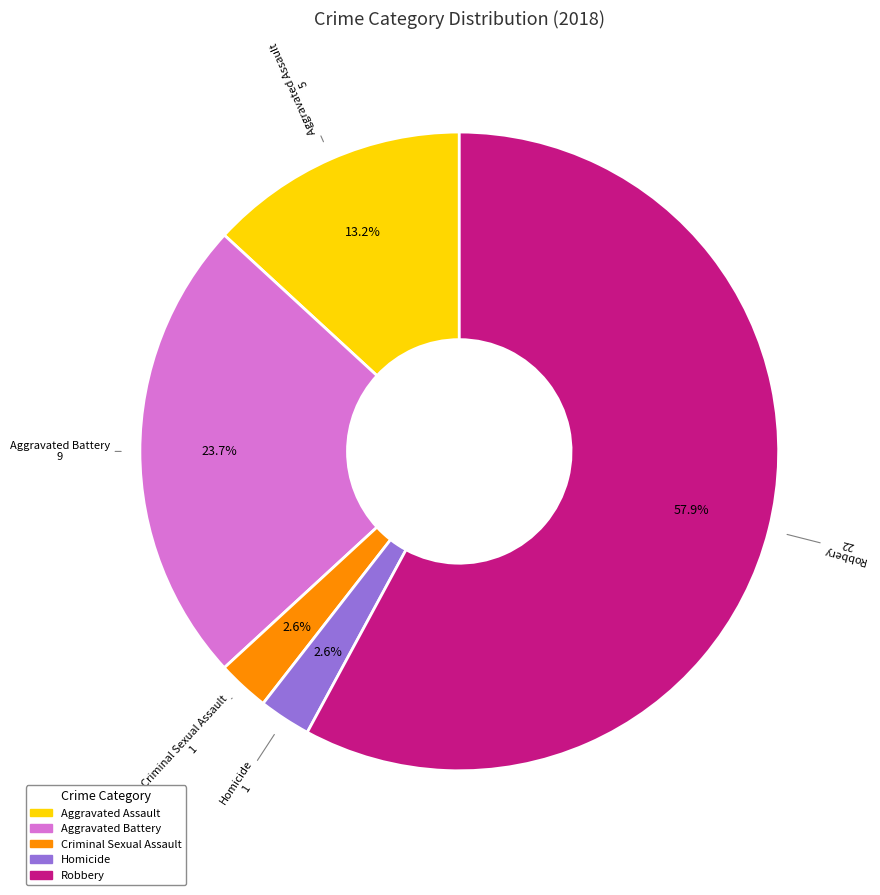

Which has a higher value, Criminal Sexual Assault or Robbery?

Robbery